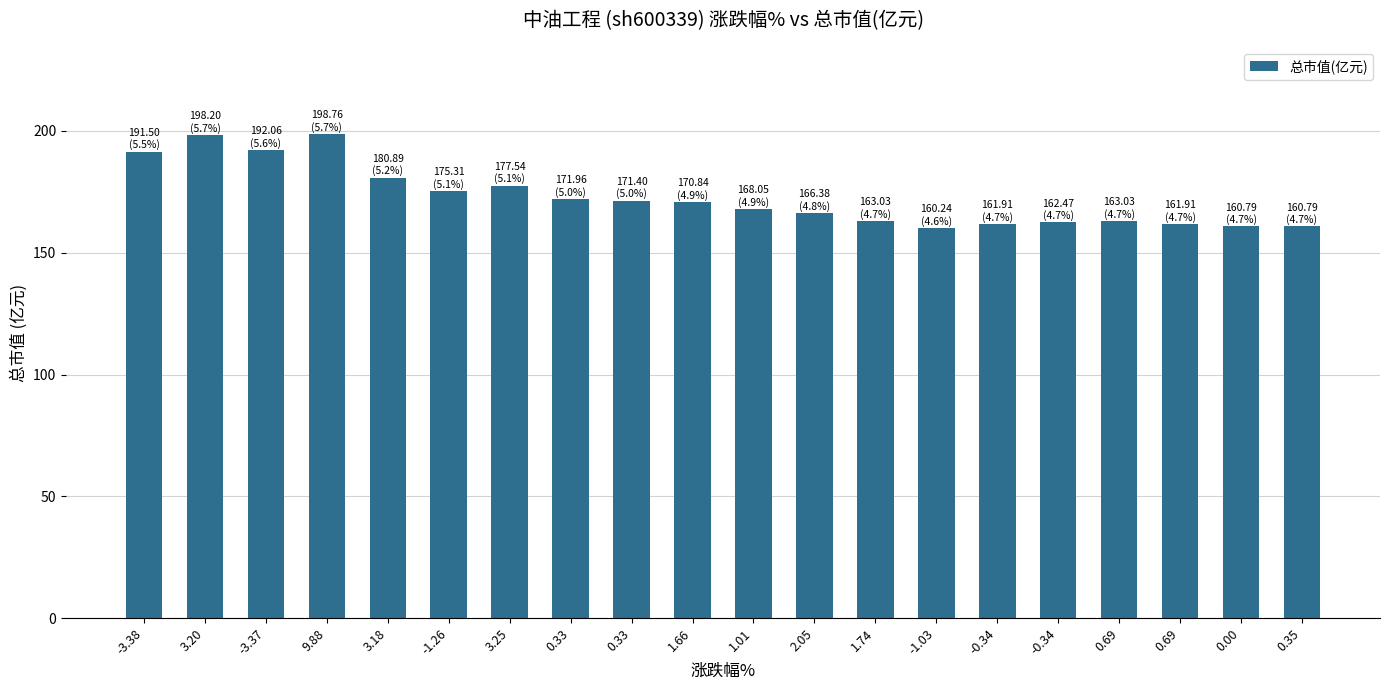

Is it true that the value at -1.26 is 175.3?

True